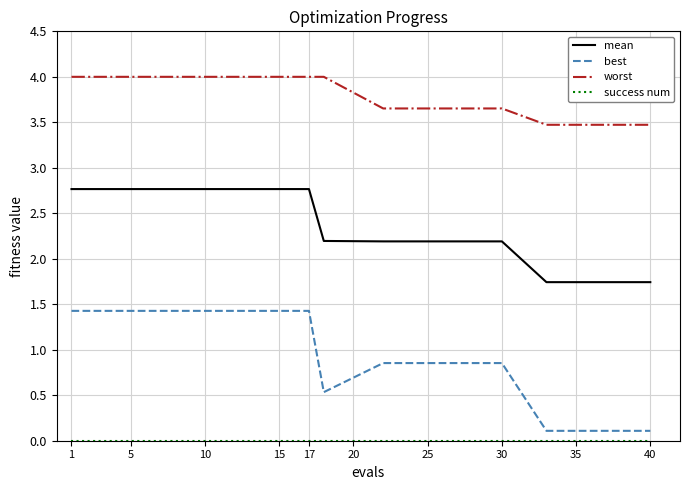

Which series has the largest total across all categories?

worst